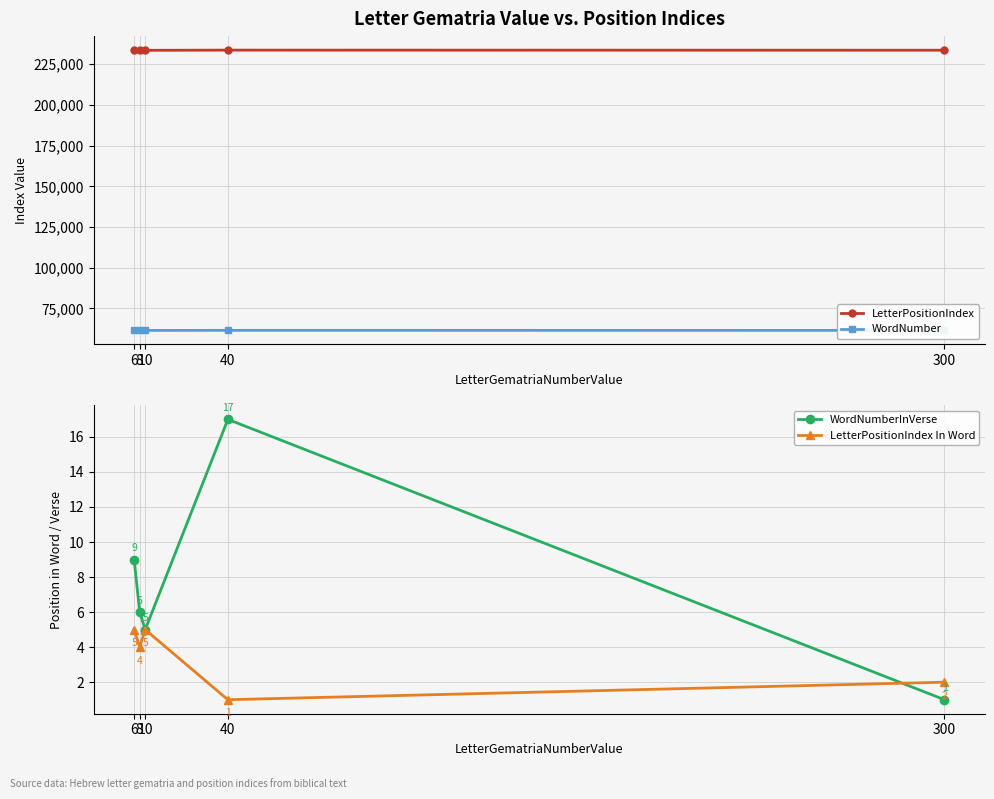

What is the difference between the WordNumberInVerse values at 6 and 40?

8